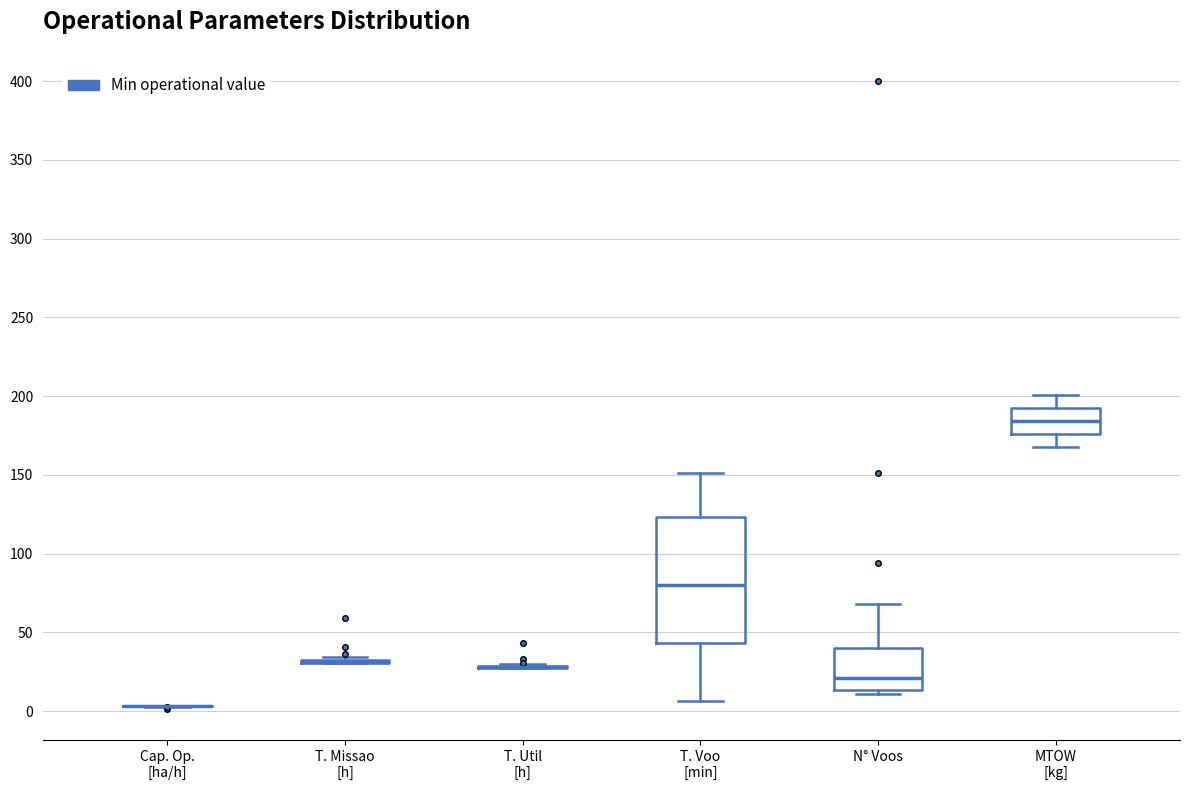

Comparing the boxes themselves (not the whiskers), which one is the tallest?

T. Voo [min]